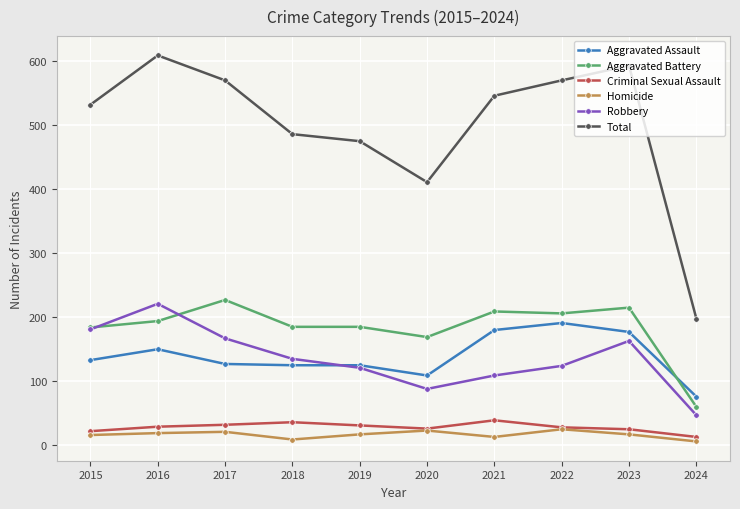

Does the chart have visible grid lines?

Yes